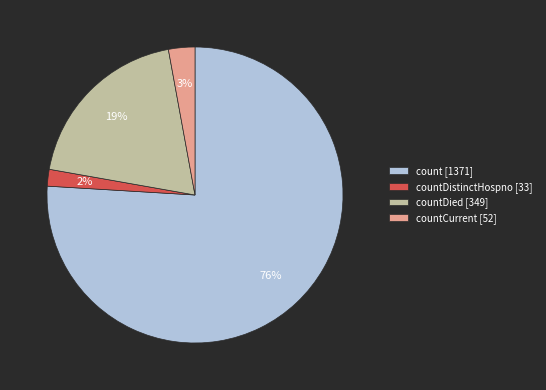

To the nearest percent, what is the difference between the count [1371] and countCurrent [52] slice percentages?

73%